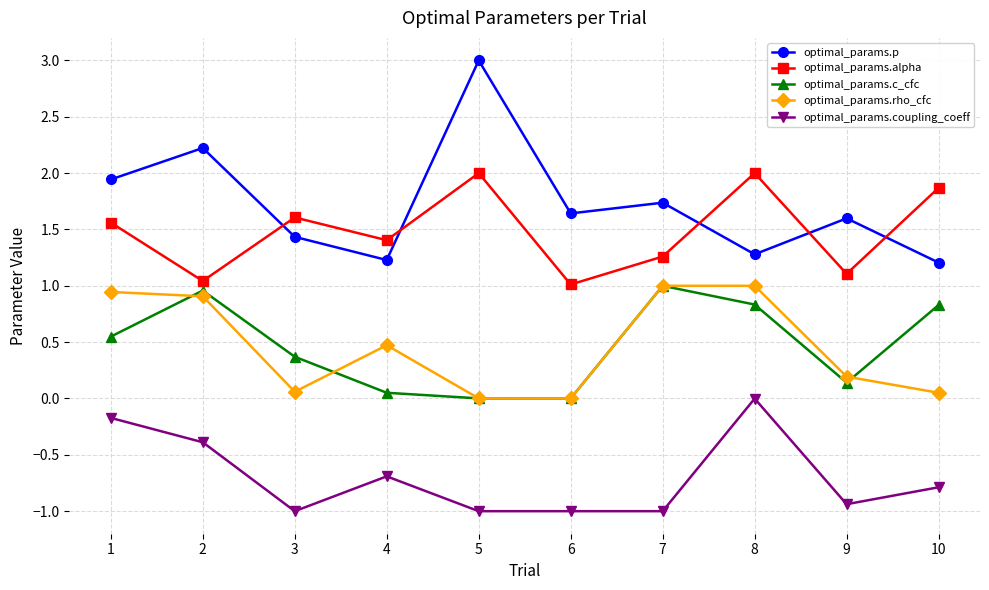

What is the total value across all series at 5?

4.0